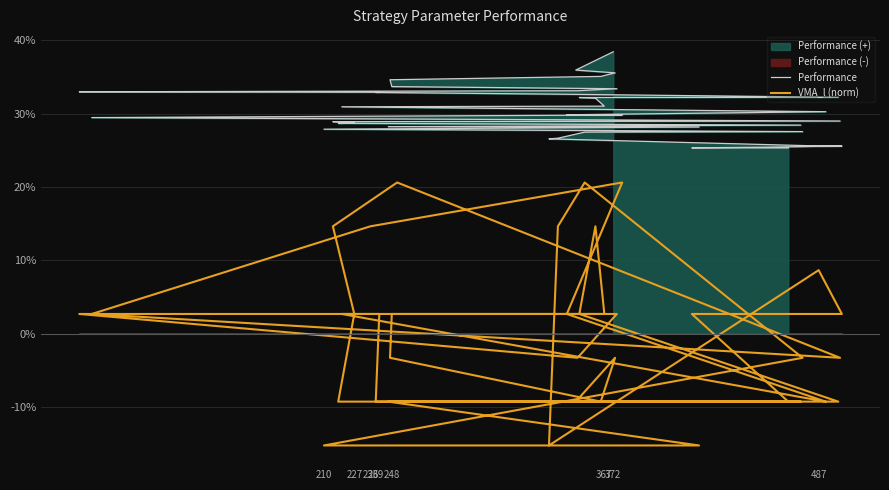

At which label is Performance closest to 31?

367